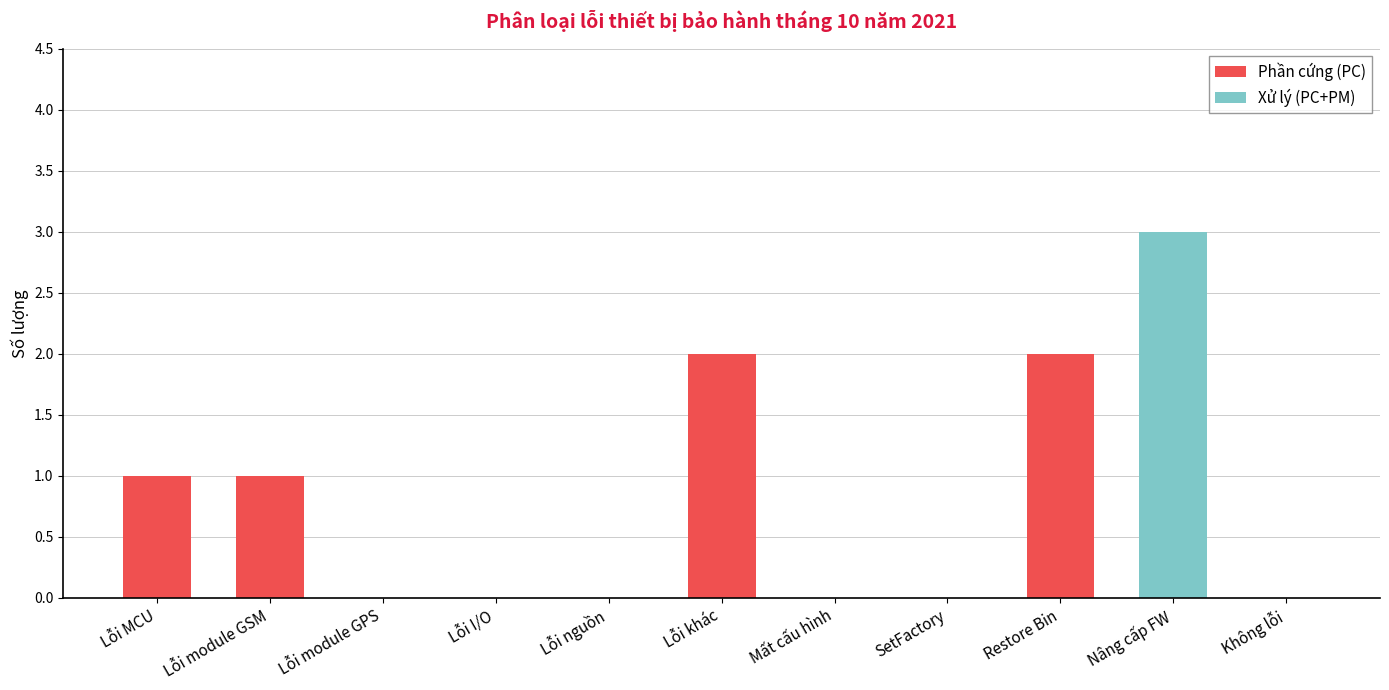

At which category is the sum across all series the highest?

Nâng cấp FW